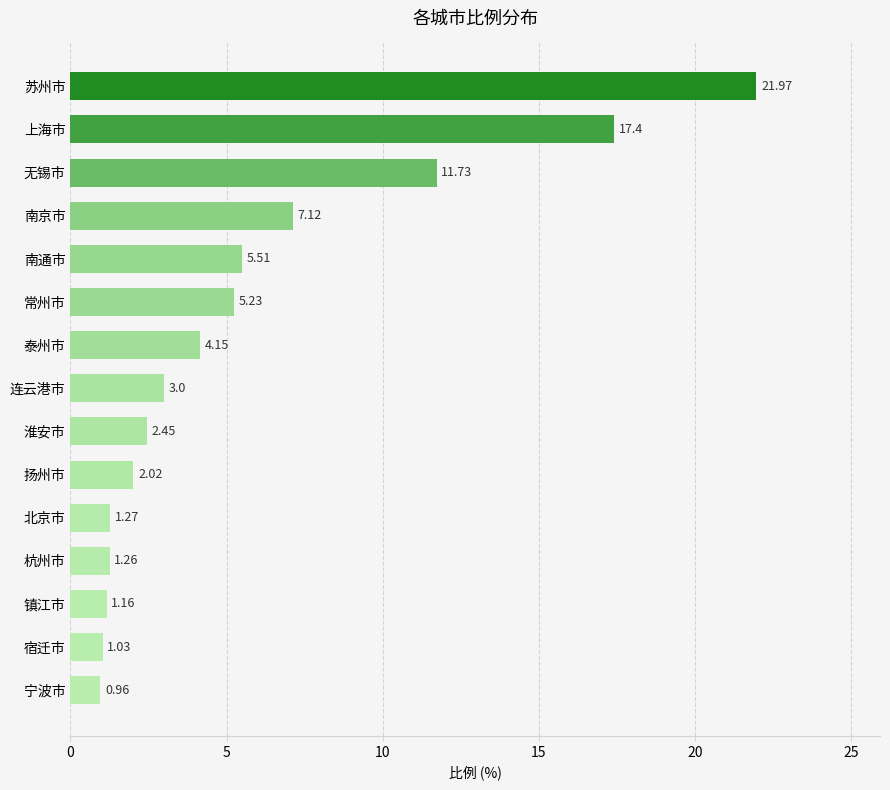

What is the difference between the maximum and minimum values?

21.0